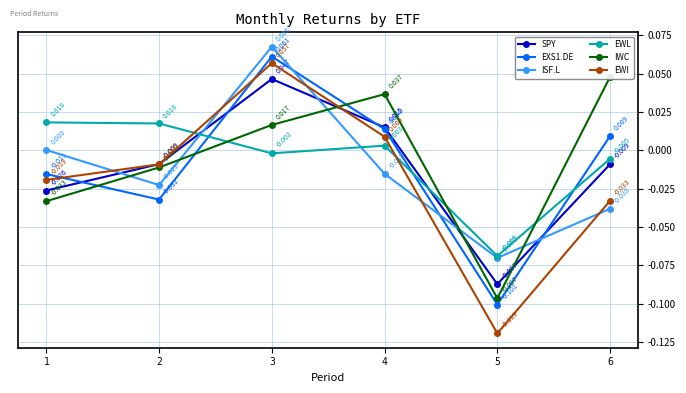

How many times do IWC and EWL cross each other?

3